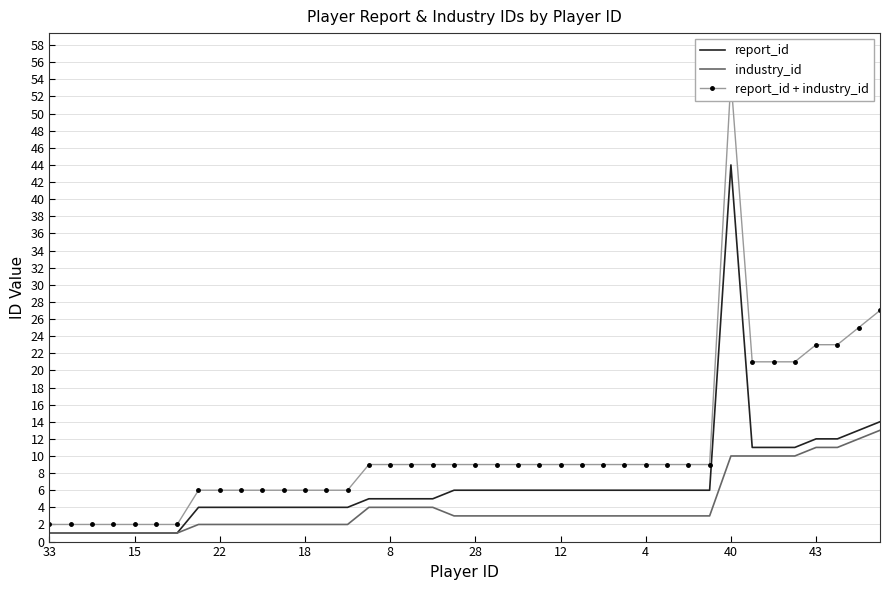

How many values in the industry_id series are below 3?

15